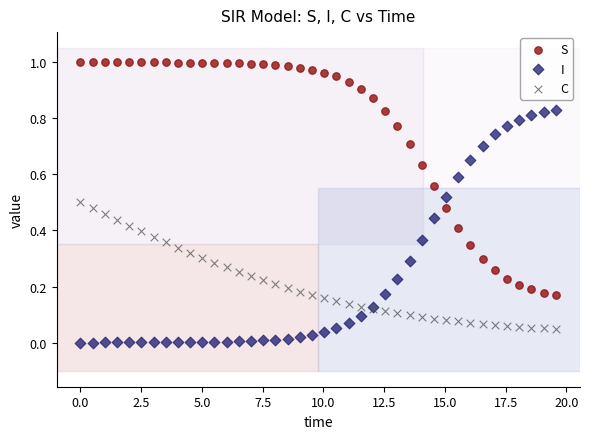

What is the X range (max minus min) for the scatter plot?

19.6